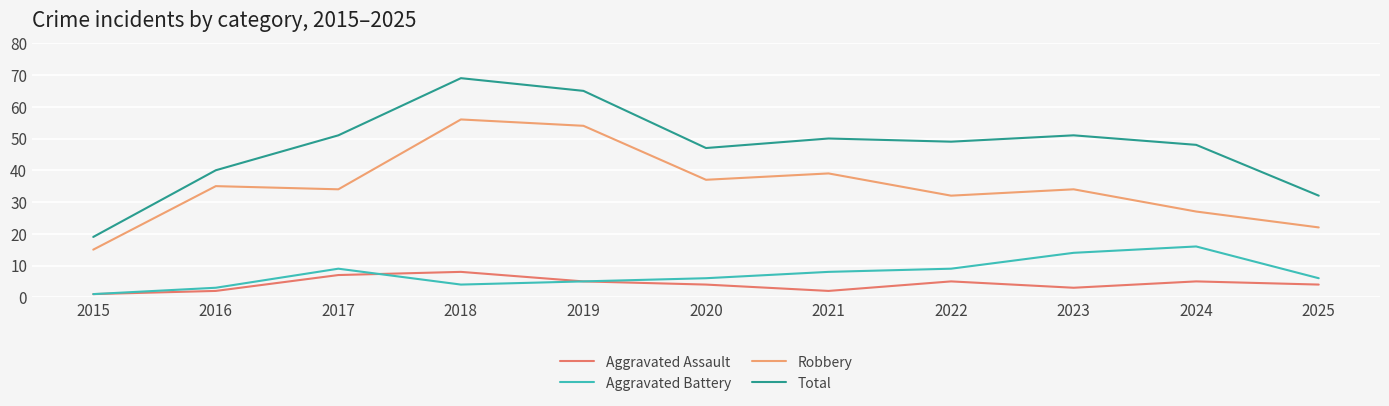

At which label does Aggravated Battery reach its minimum?

2015